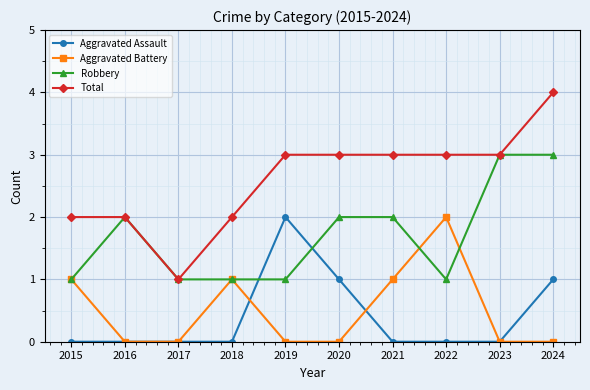

Which series has the largest total across all categories?

Total